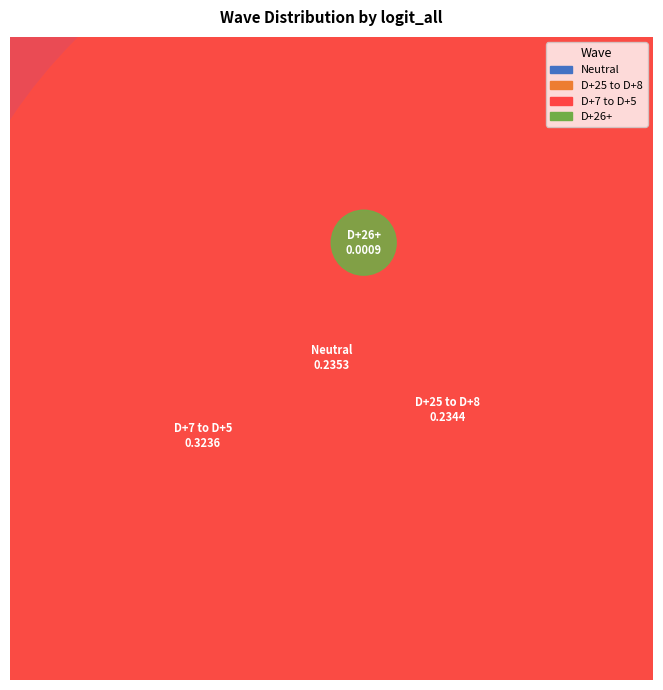

To the nearest percent, what is the average slice percentage?

25%